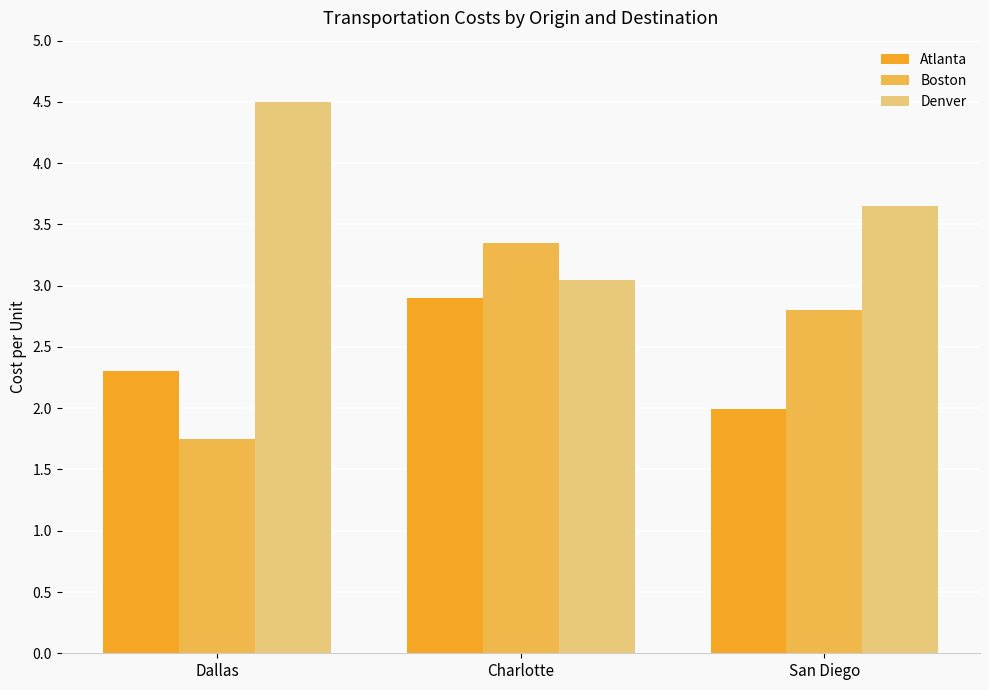

The Atlanta series shows 2.9 at Charlotte. True or false?

True